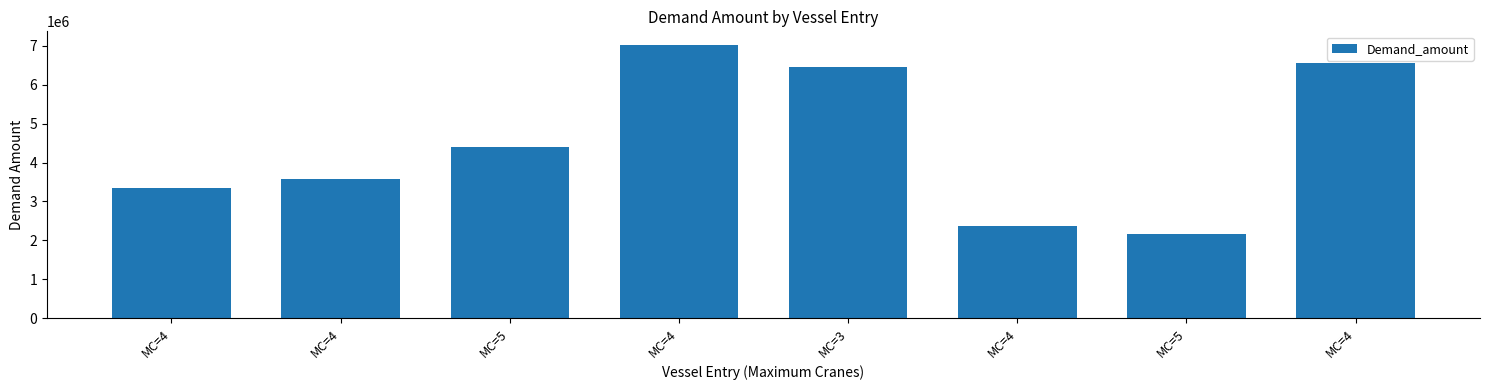

Reading left to right, list all the values displayed in this chart.

MC=4=3341761	MC=4=3563474	MC=5=4403690	MC=4=7022243	MC=3=6458444	MC=4=2378777	MC=5=2172927	MC=4=6552802